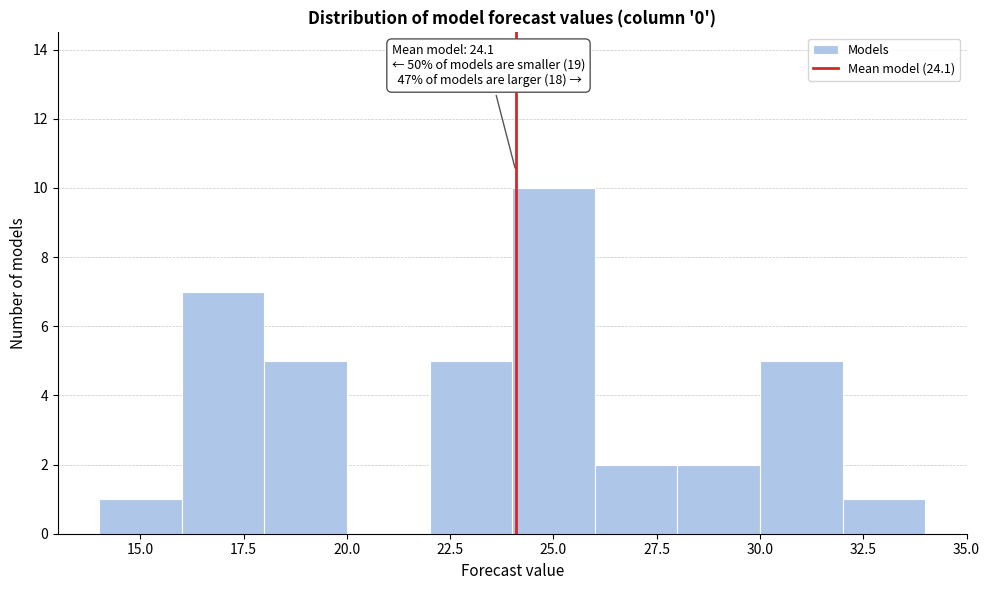

Which range on the x-axis has the tallest bar?

24 to 26